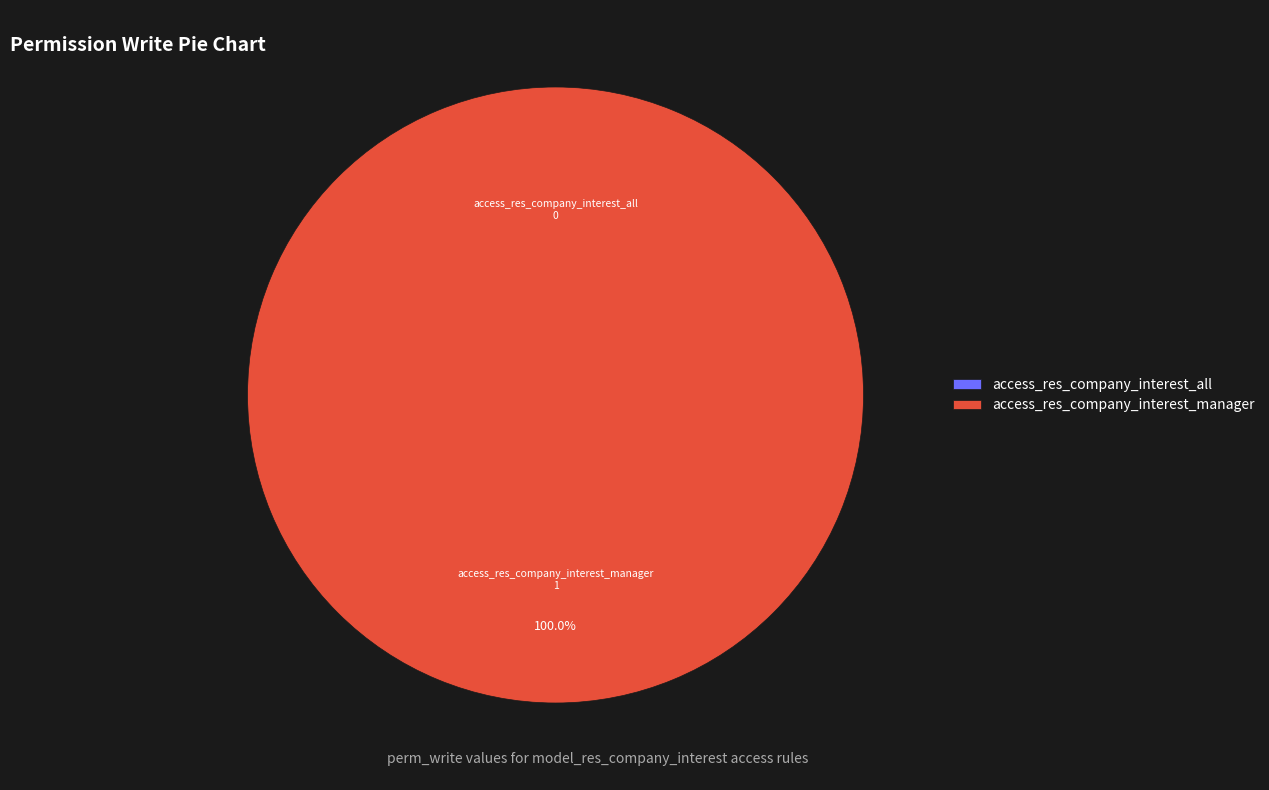

What is the largest slice in the pie chart?

access_res_company_interest_manager